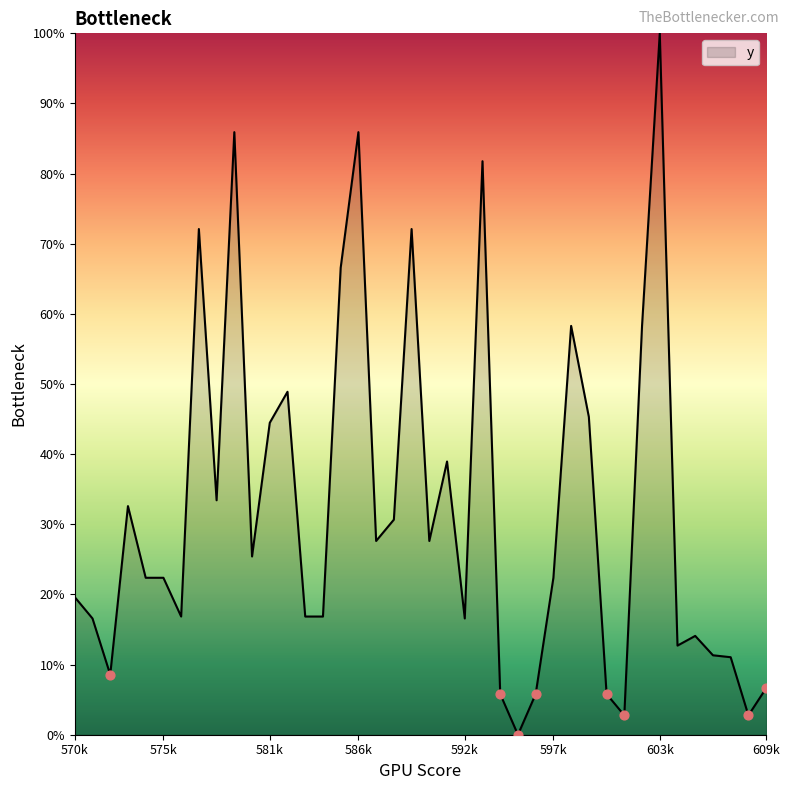

What is the difference between the maximum and minimum values?

100.0